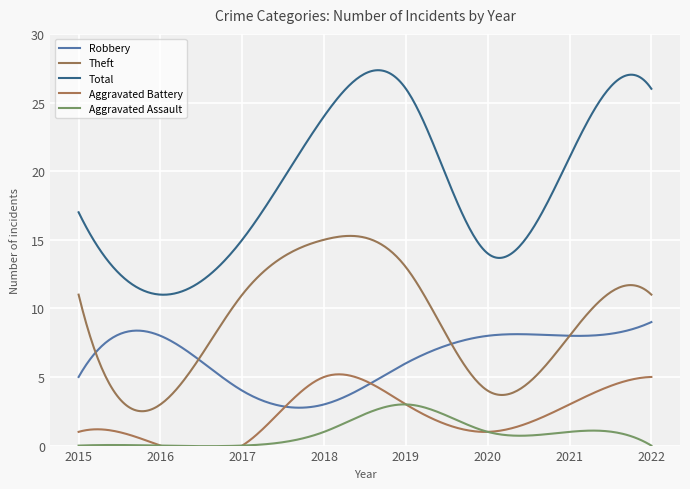

True or false: Robbery has more than 1 interior local peaks.

True